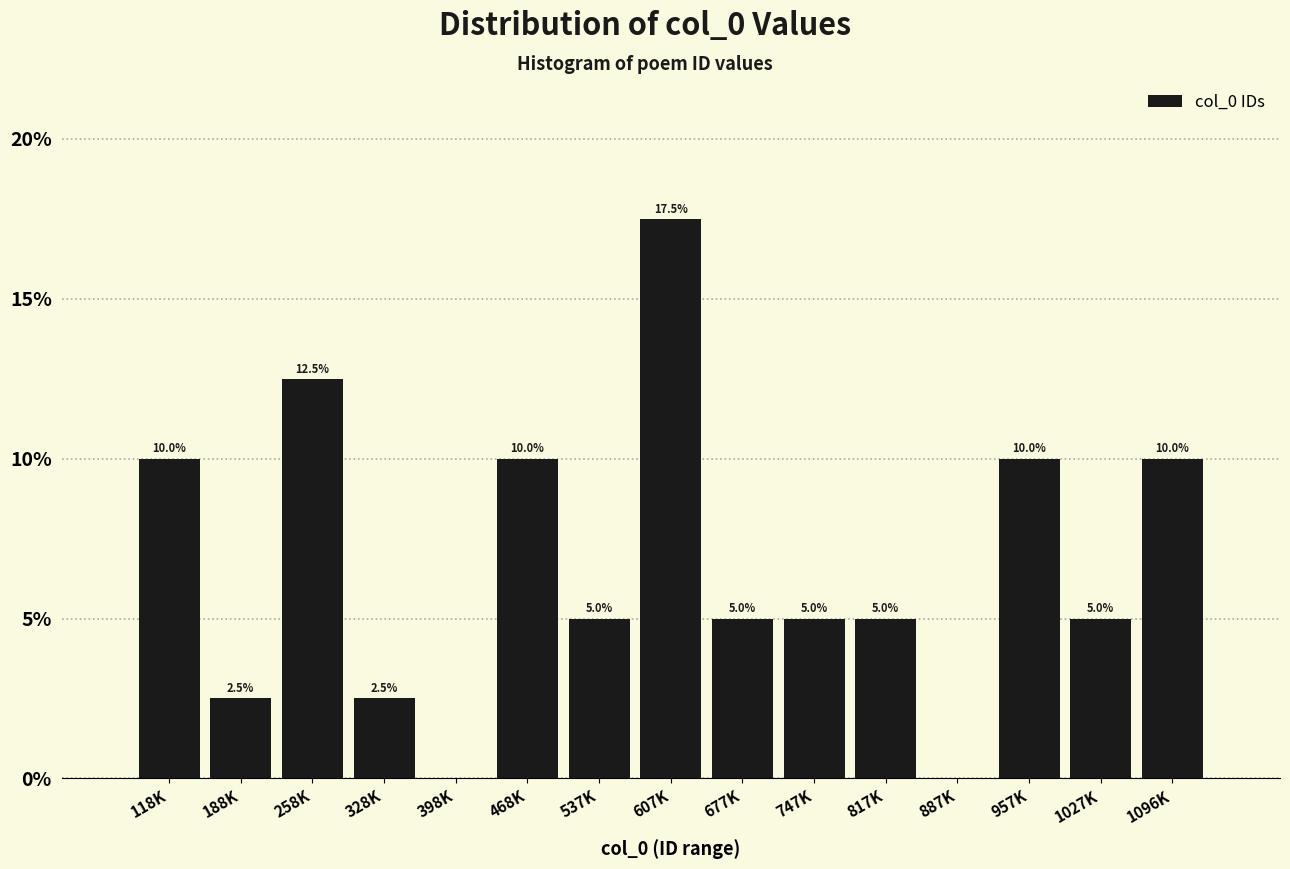

Reading left to right, list all the values displayed in this chart.

118K=10.0	188K=2.5	258K=12.5	328K=2.5	398K=0.0	468K=10.0	537K=5.0	607K=17.5	677K=5.0	747K=5.0	817K=5.0	887K=0.0	957K=10.0	1027K=5.0	1096K=10.0